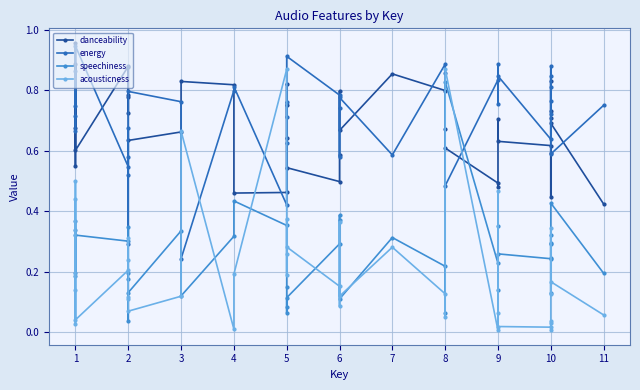

Between 9 and 10, which is larger?

10